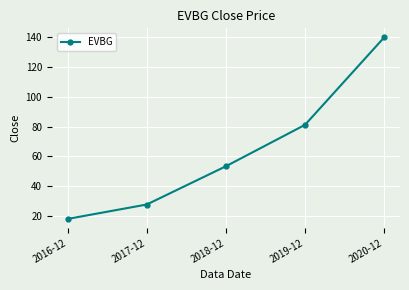

The value at 2019-12 is 81.2. True or false?

True